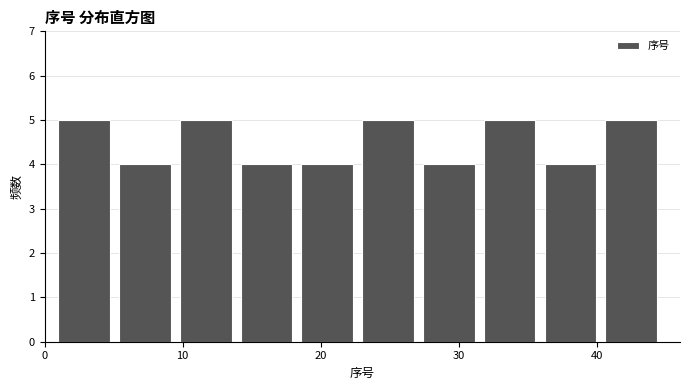

Reading left to right, transcribe this chart: for each bar, give the range it covers on the x-axis and its height. Neither the bar edges nor the heights are printed on the chart, so give them approximately, as read against the axes.

1.0 to 5.4: 5
5.4 to 9.8: 4
9.8 to 14.2: 5
14.2 to 18.6: 4
18.6 to 23.0: 4
23.0 to 27.4: 5
27.4 to 31.8: 4
31.8 to 36.2: 5
36.2 to 40.6: 4
40.6 to 45.0: 5